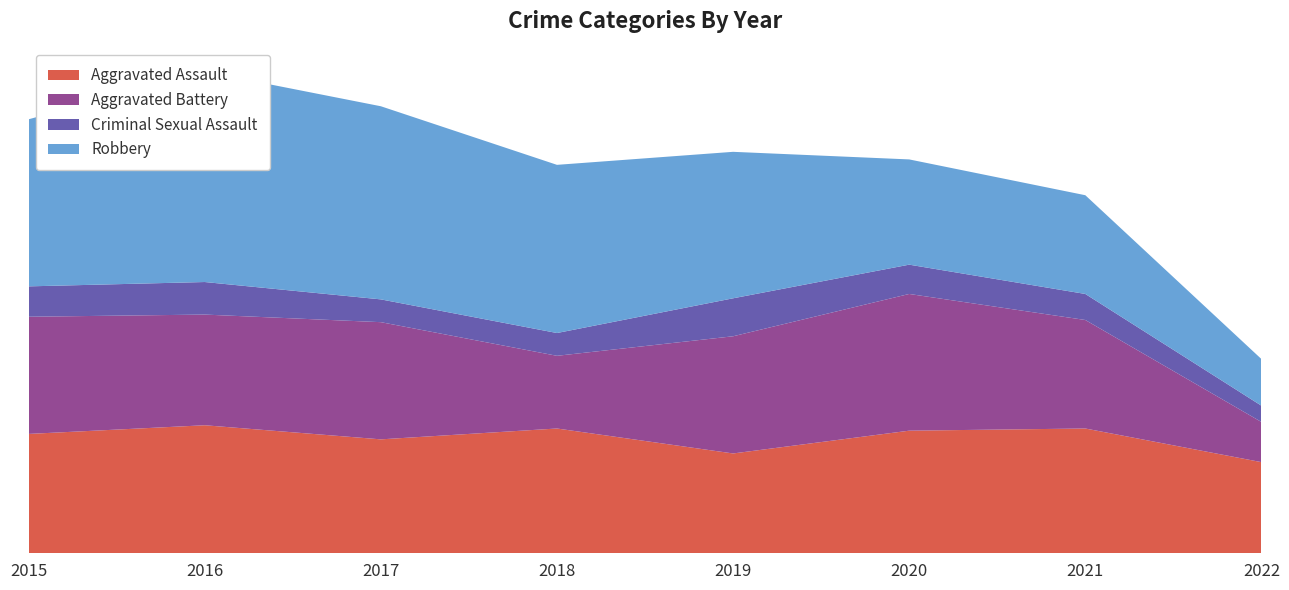

Reading left to right, extract all data points from this chart.

Aggravated Assault: 2015=110	2016=118	2017=105	2018=115	2019=92	2020=113	2021=115	2022=84
Aggravated Battery: 2015=108	2016=102	2017=108	2018=67	2019=108	2020=126	2021=100	2022=37
Criminal Sexual Assault: 2015=28	2016=30	2017=21	2018=21	2019=35	2020=27	2021=24	2022=15
Robbery: 2015=154	2016=194	2017=178	2018=155	2019=135	2020=97	2021=91	2022=43